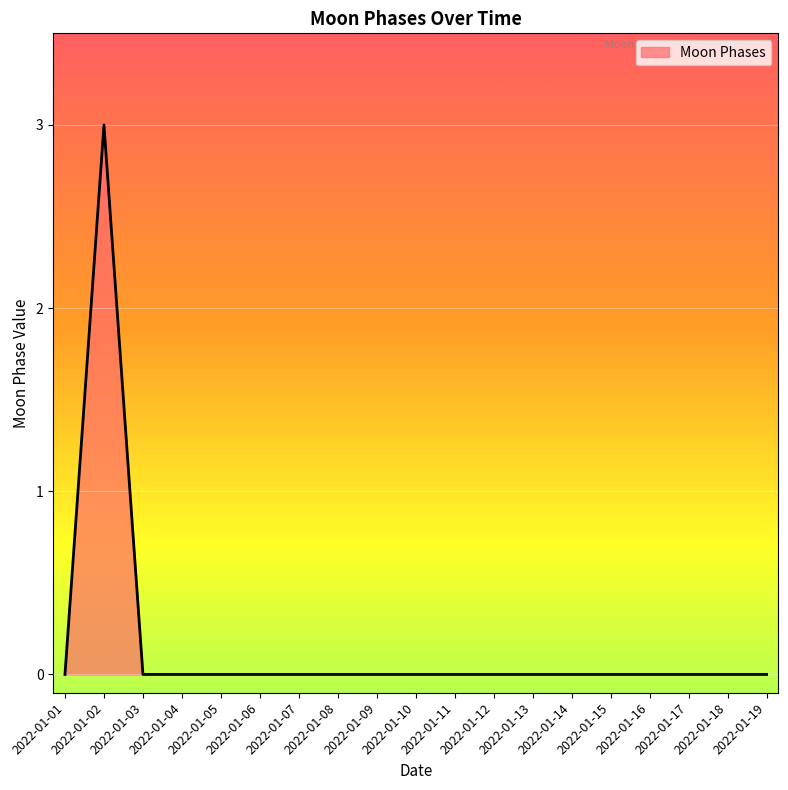

Which label corresponds to the largest value in the chart?

2022-01-02